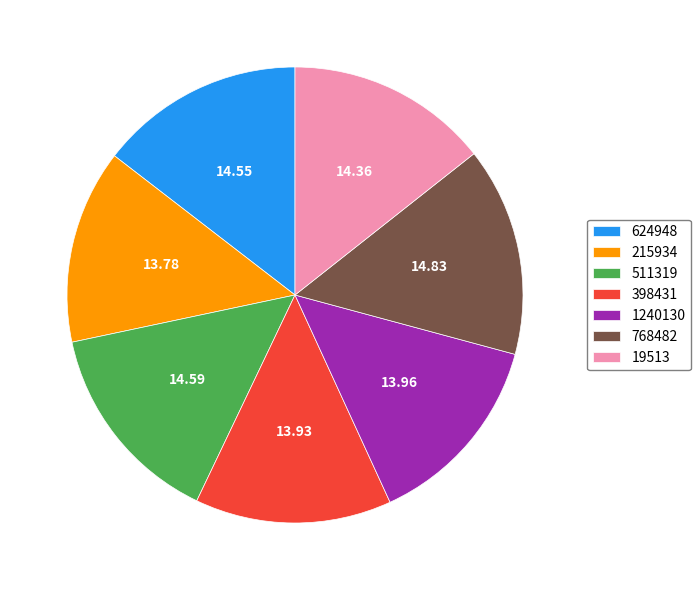

Does any single category account for the majority?

No